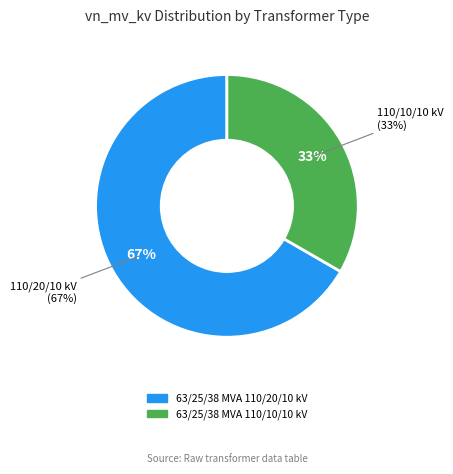

What percentage is the 63/25/38 MVA 110/10/10 kV slice, to the nearest percent?

33%